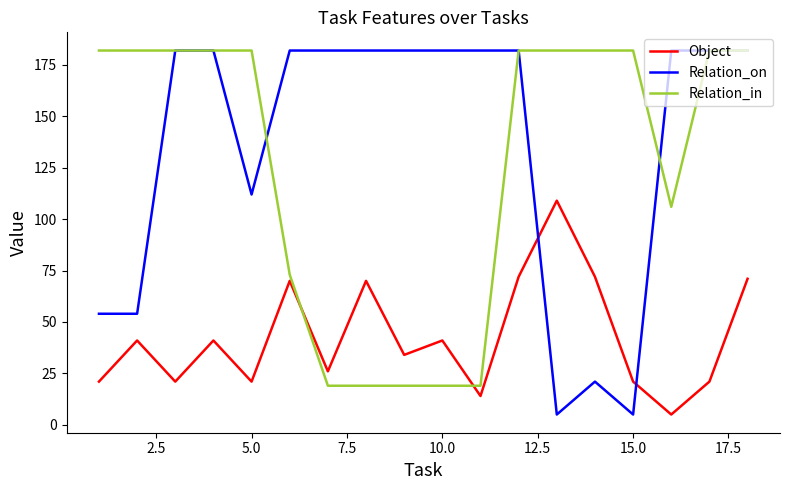

True or false: Object has more than 1 points higher than both neighbors.

True